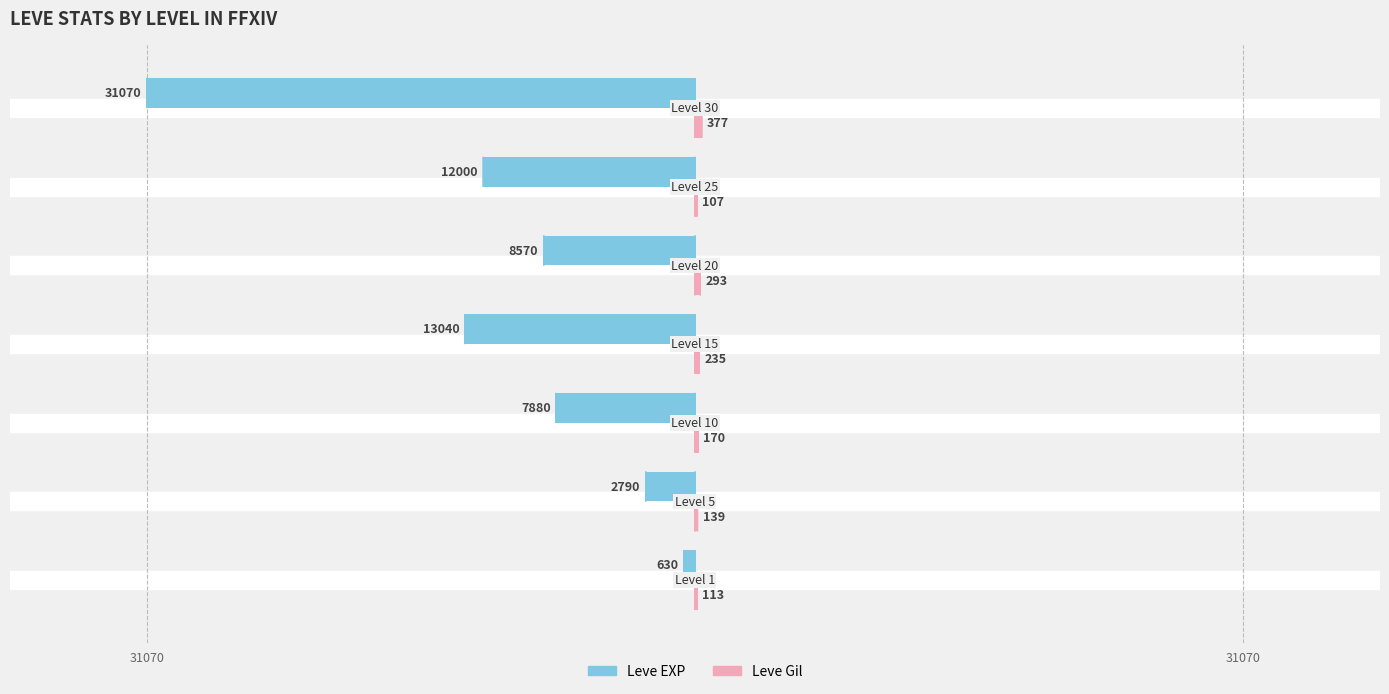

Are the bars grouped side by side (vs. stacked)?

Yes